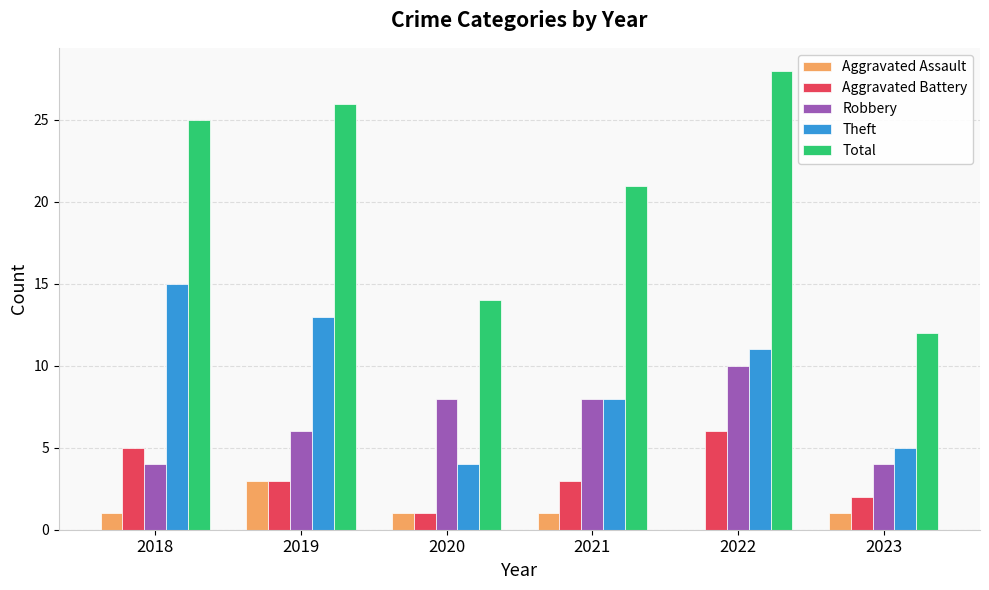

Between 2020 and 2022, which series saw the biggest shift?

Total